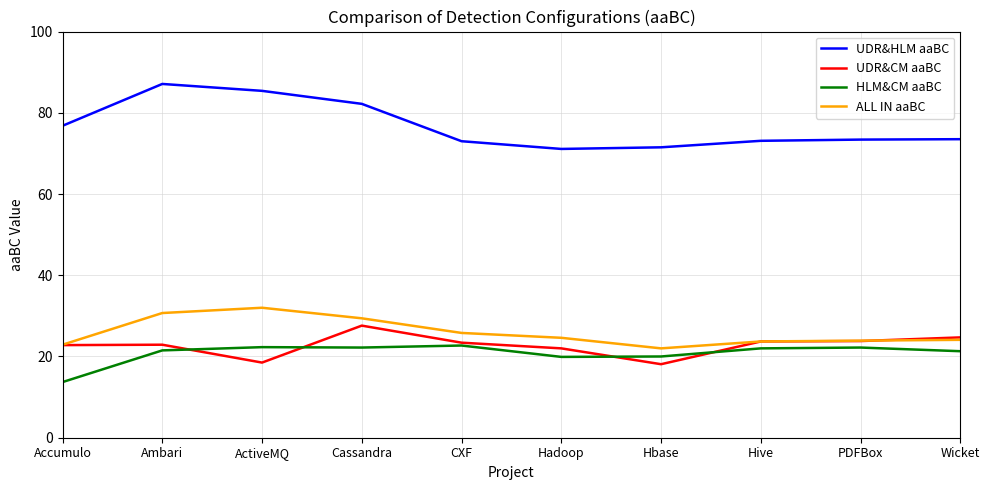

What is the sum of all ALL IN aaBC values?

259.1